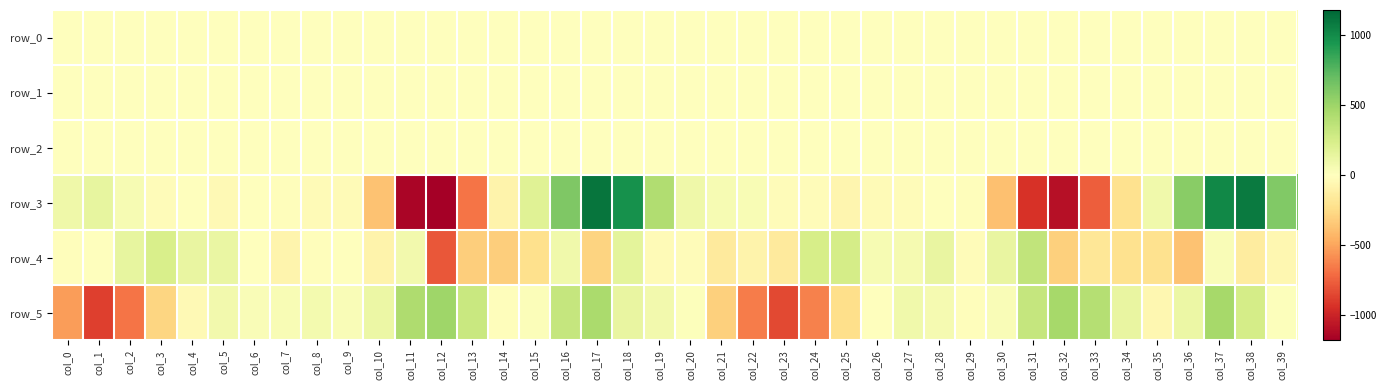

Rank the series by their maximum value, from highest to lowest.

row_3, row_5, row_4, row_2, row_0, row_1